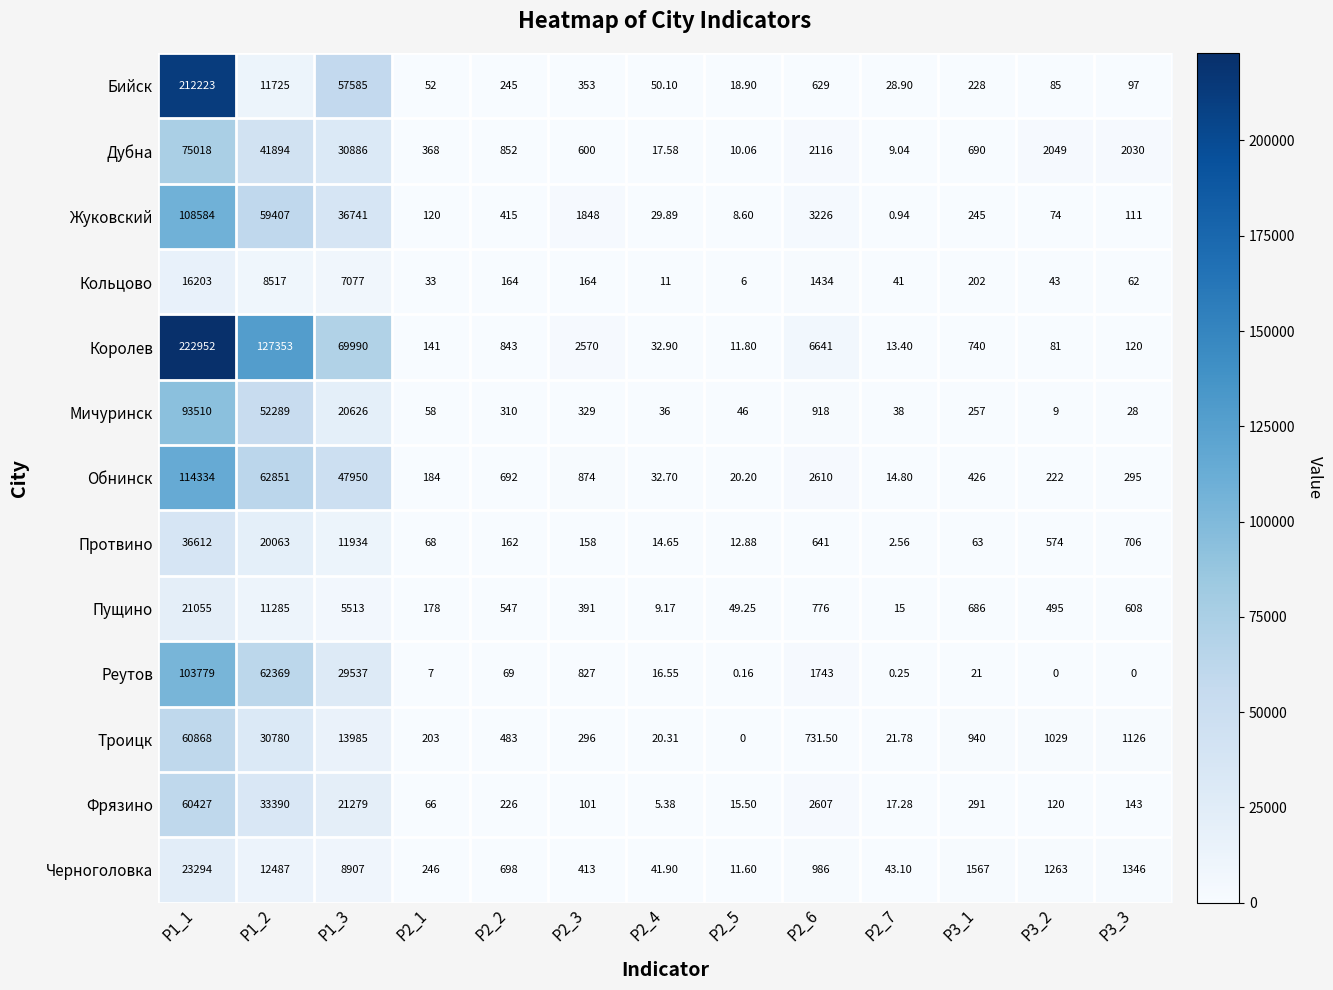

Which series has the largest range (max minus min)?

Королев